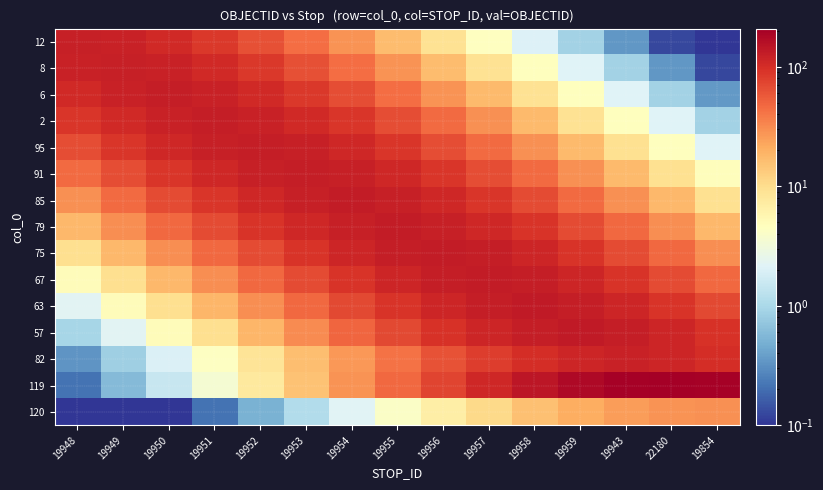

What is the total value across all series at 19955?

1108.9